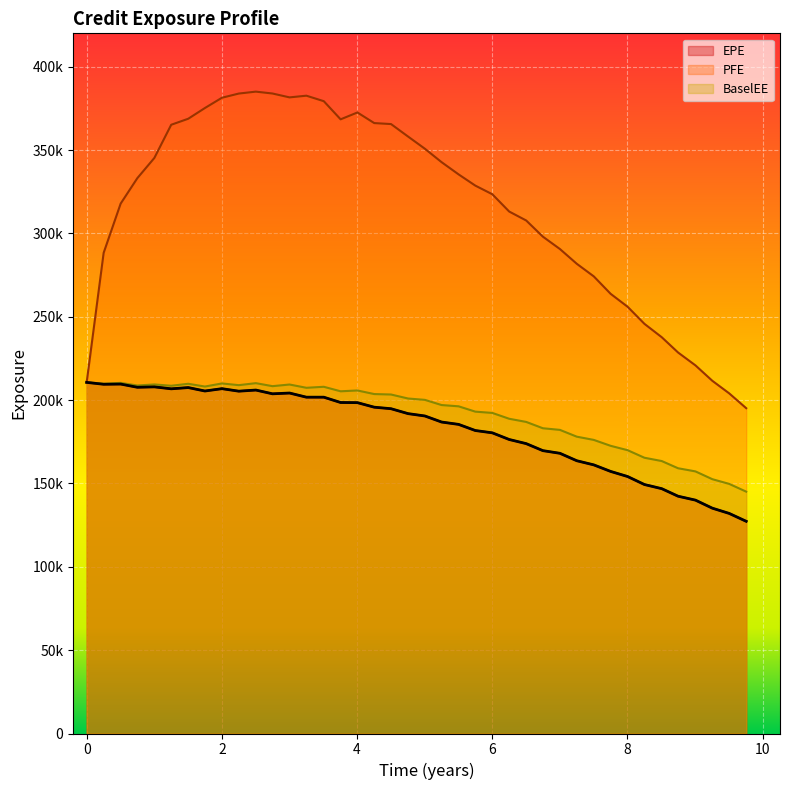

True or false: BaselEE and EPE intersect in this chart.

False